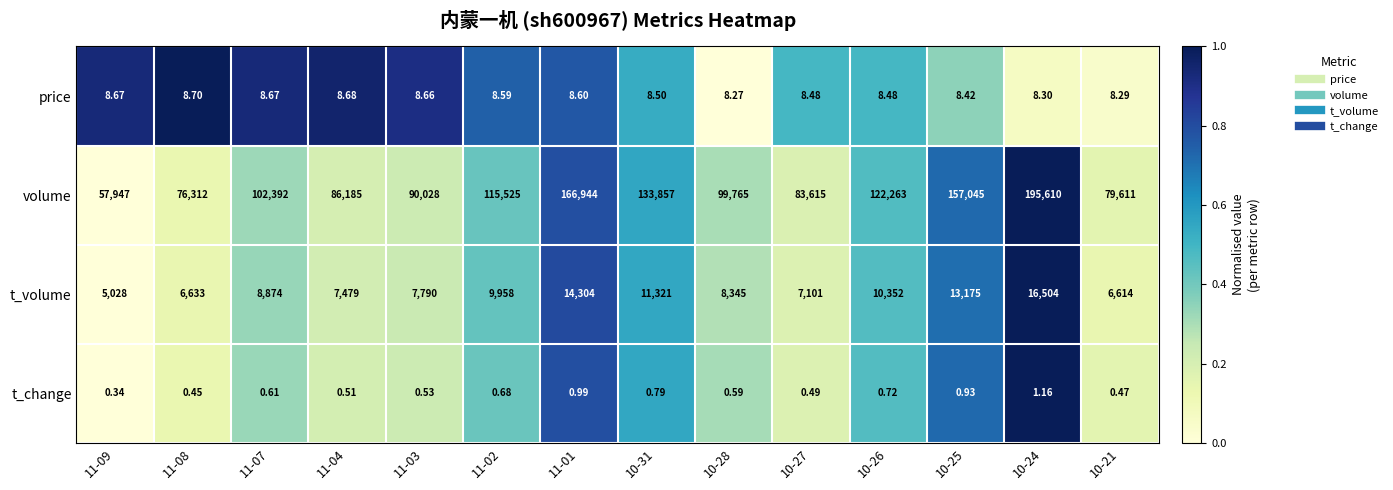

What is the spread (max minus min) of values at 10-28?

99764.4